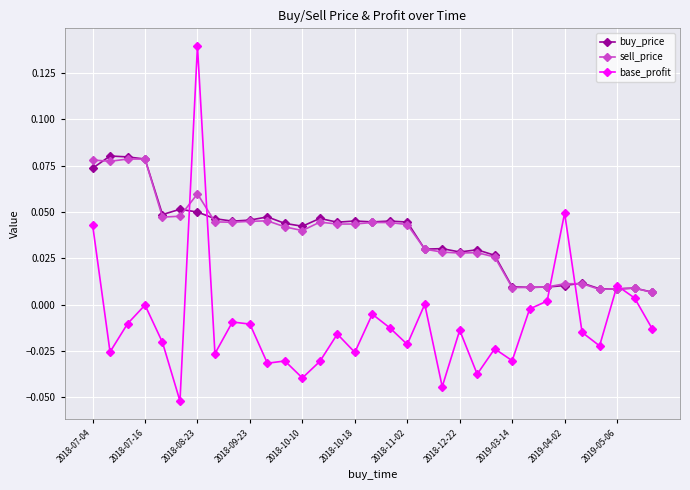

Which series has the widest spread of values?

base_profit